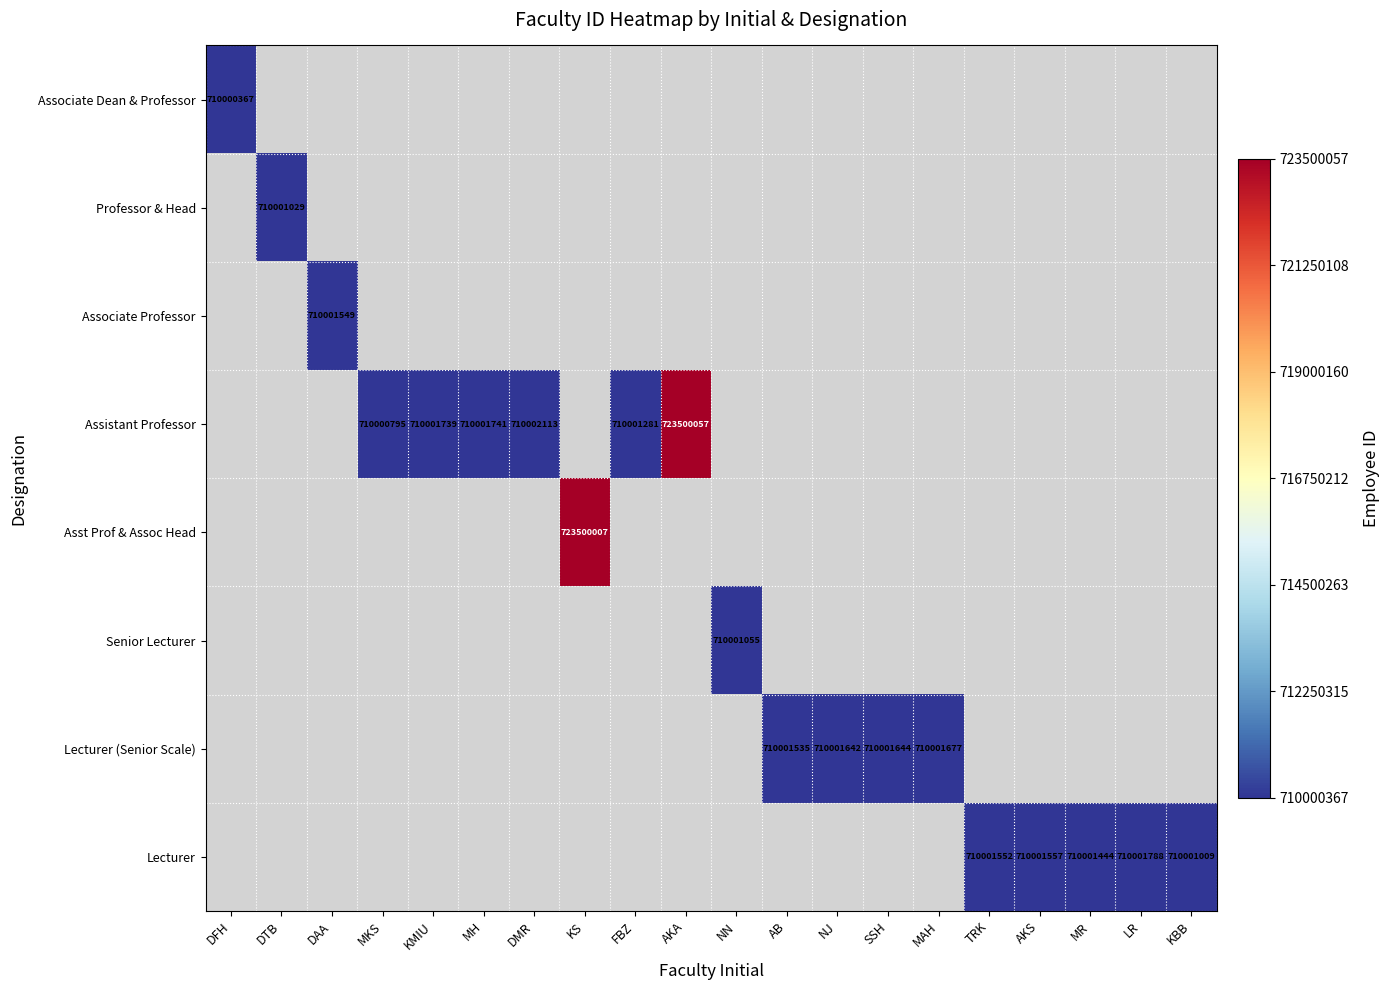

List the series in order of their overall mean, lowest first.

Associate Dean & Professor, Professor & Head, Associate Professor, Assistant Professor, Asst Prof & Assoc Head, Senior Lecturer, Lecturer (Senior Scale), Lecturer